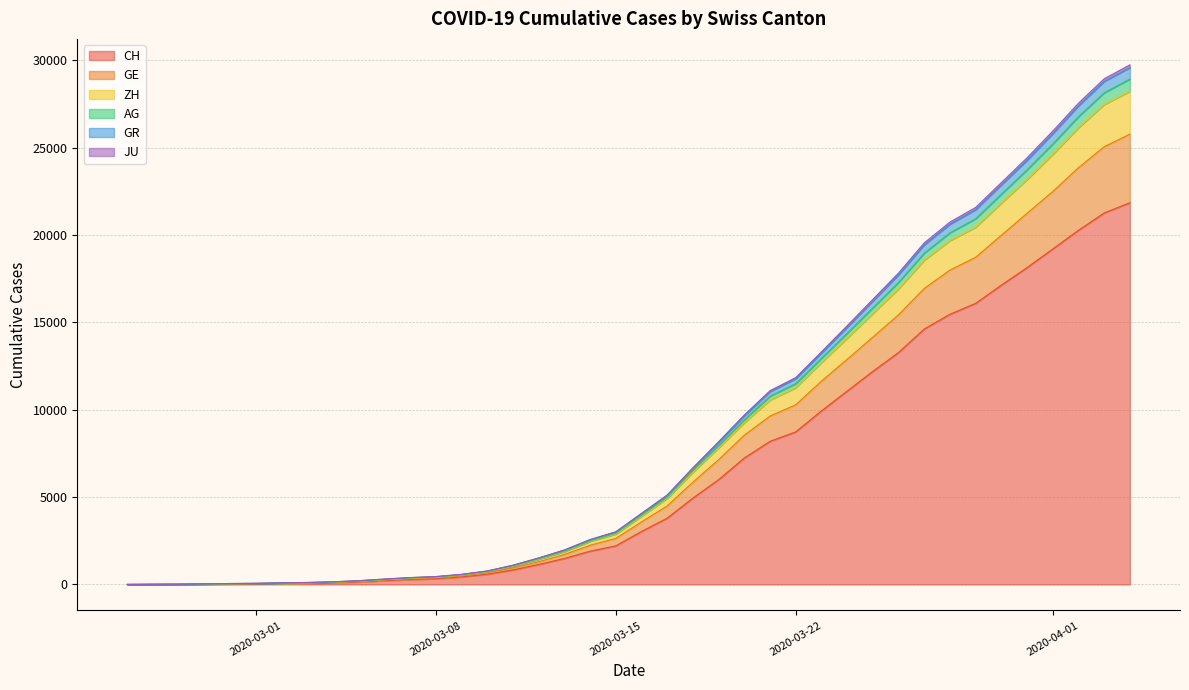

True or false: GE has a value of 1895 at 2020-03-17.

False